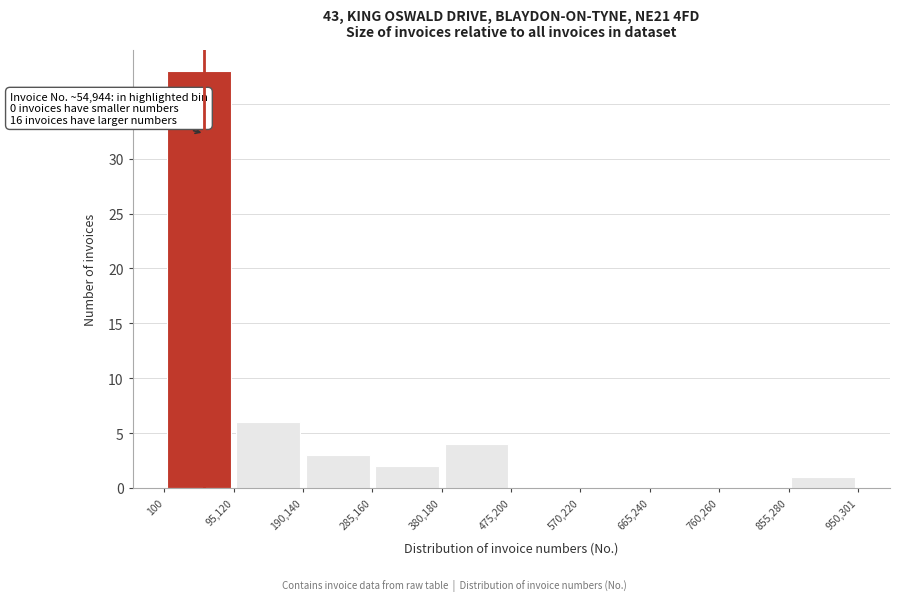

Over which range of the x-axis is the bar tallest?

100 to 95,120